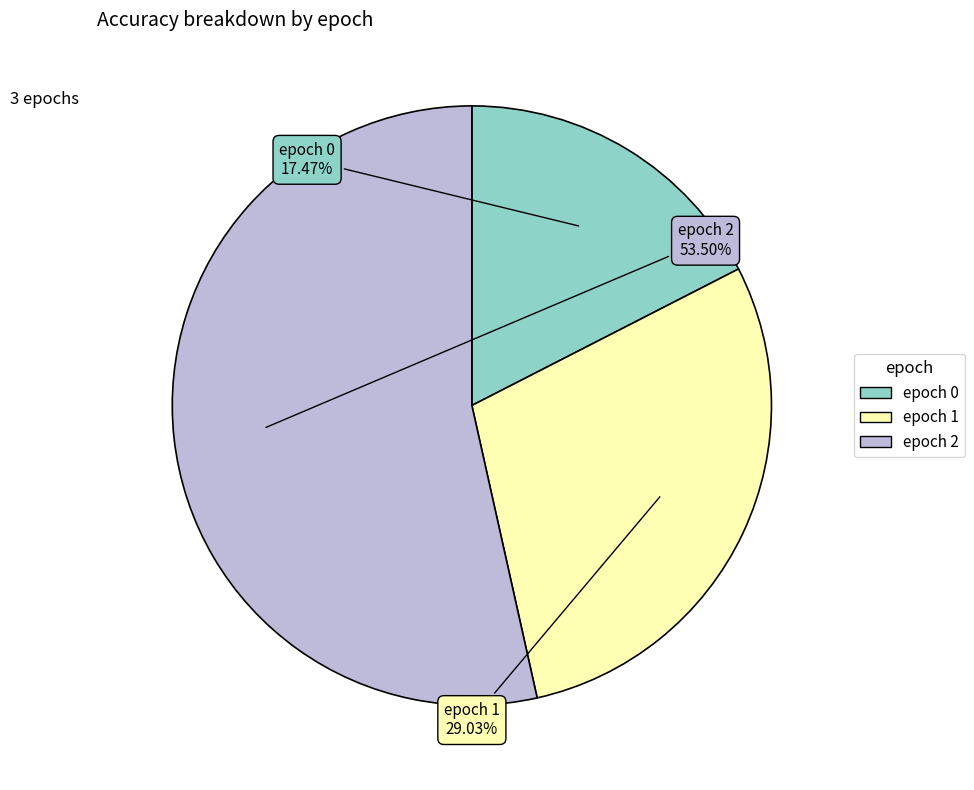

Is there any slice that represents more than half of the pie?

Yes